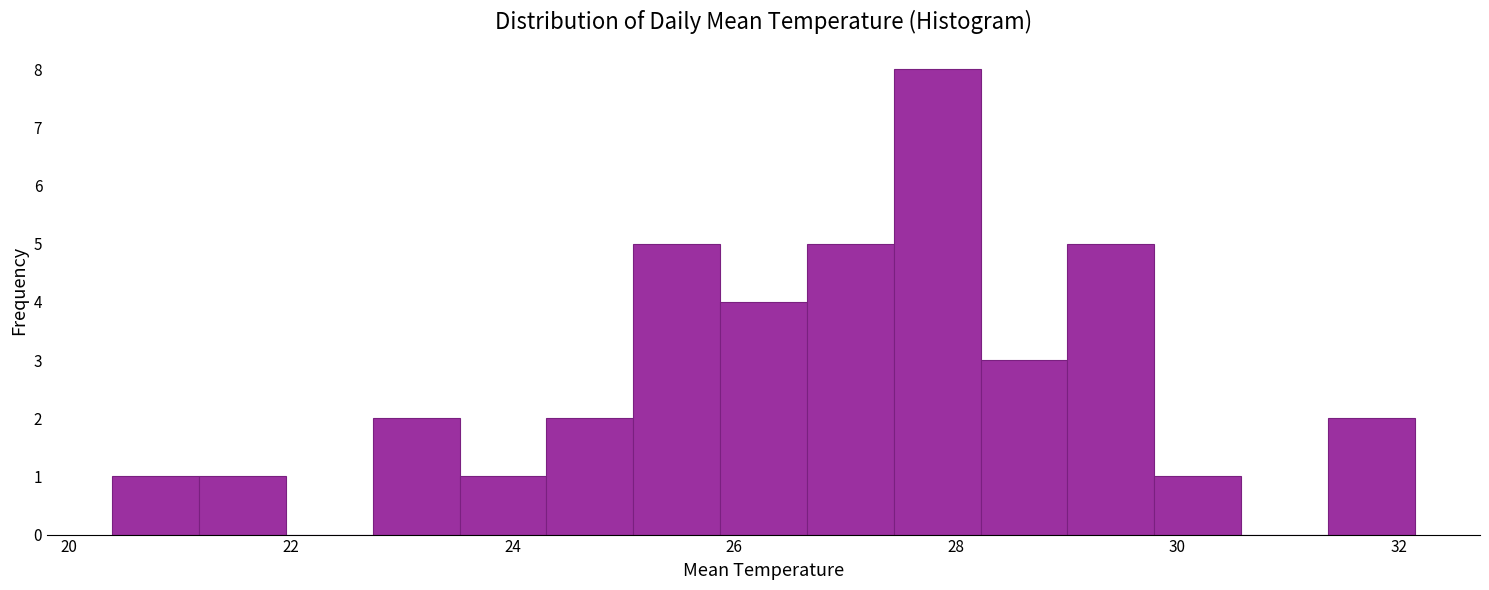

Around what value on the x-axis is the tallest bar? Give the approximate position of its centre, as read against the axis.

27.8